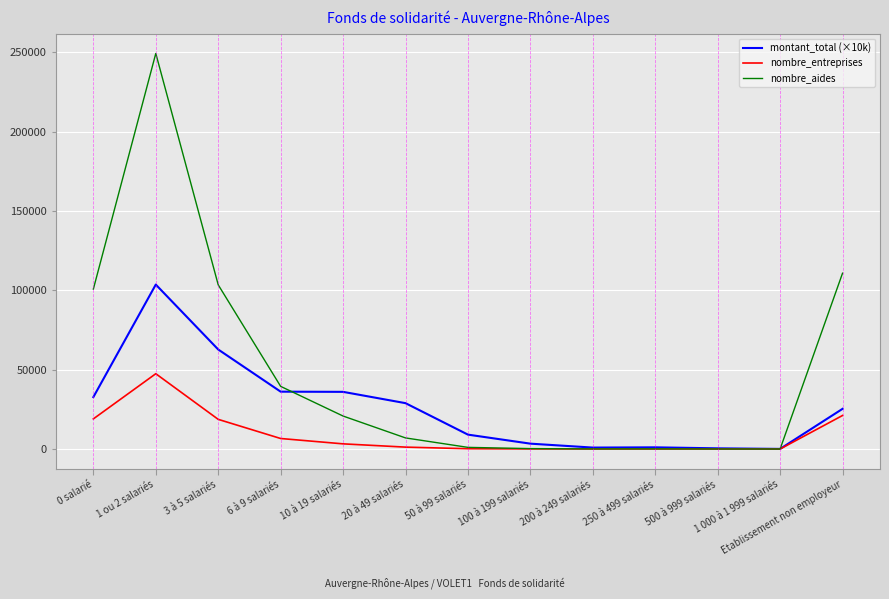

Where is nombre_aides nearest to the value 124644?

Etablissement non employeur